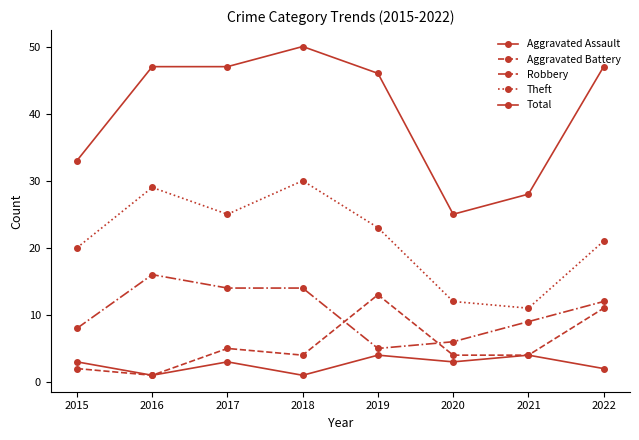

How many distinct data groups are displayed?

5